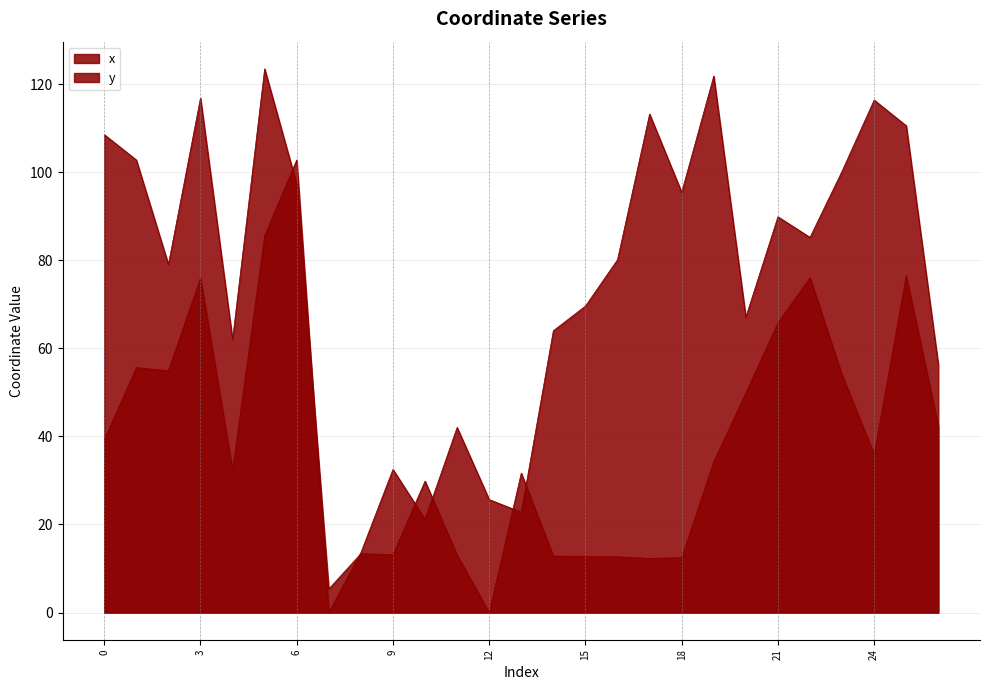

What is the sum of all x values?

1293.9